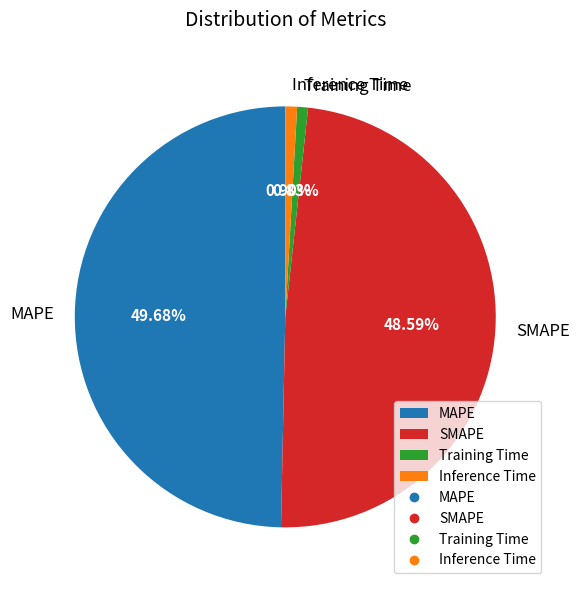

Count the number of slices in the pie.

4